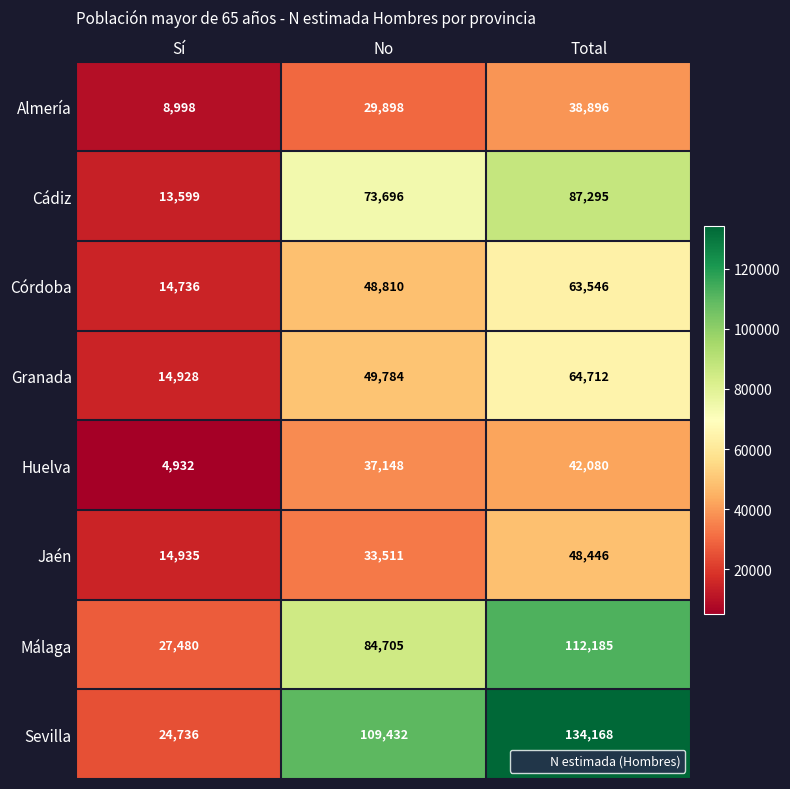

What is the smallest value displayed?

4932